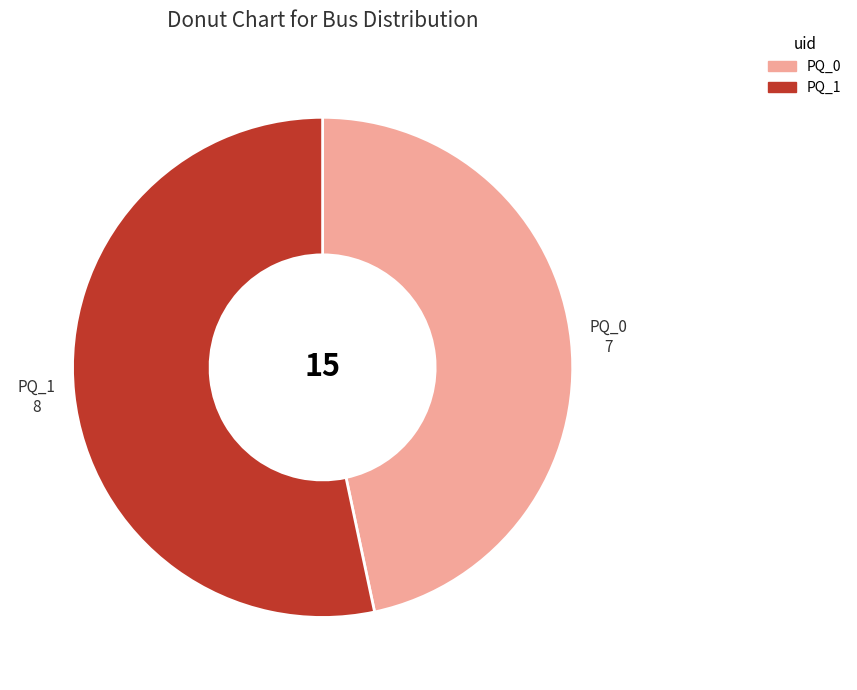

Do PQ_0 and PQ_1 together represent more than half of the pie?

Yes